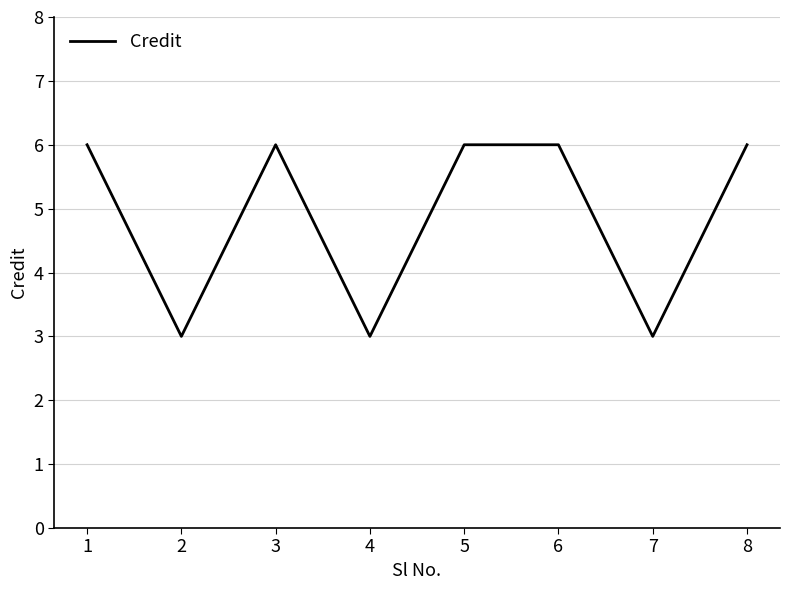

Is it true that the value at 6 is 6?

True